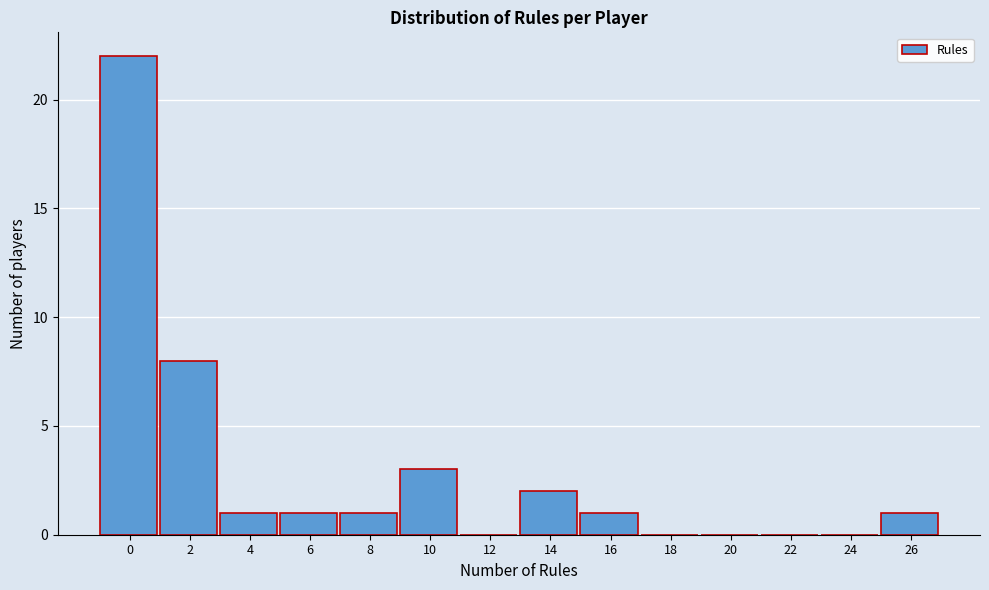

Reading right to left, extract all data points from this chart.

26=1	24=0	22=0	20=0	18=0	16=1	14=2	12=0	10=3	8=1	6=1	4=1	2=8	0=22